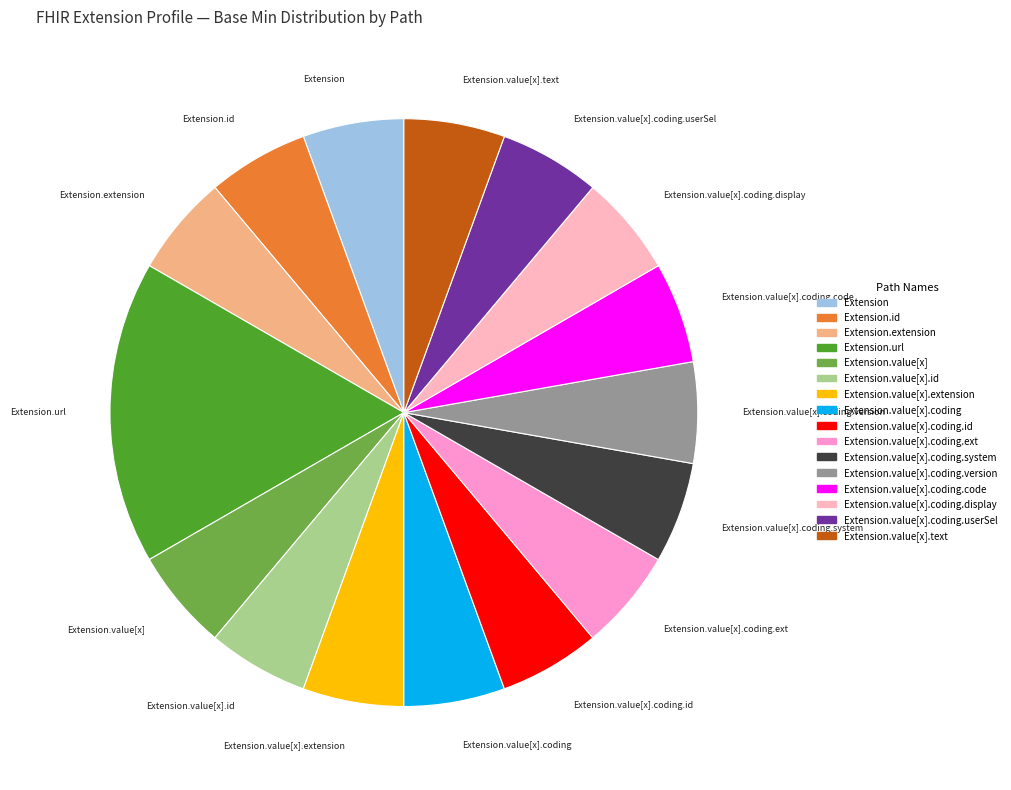

Is there a majority slice in this chart?

No